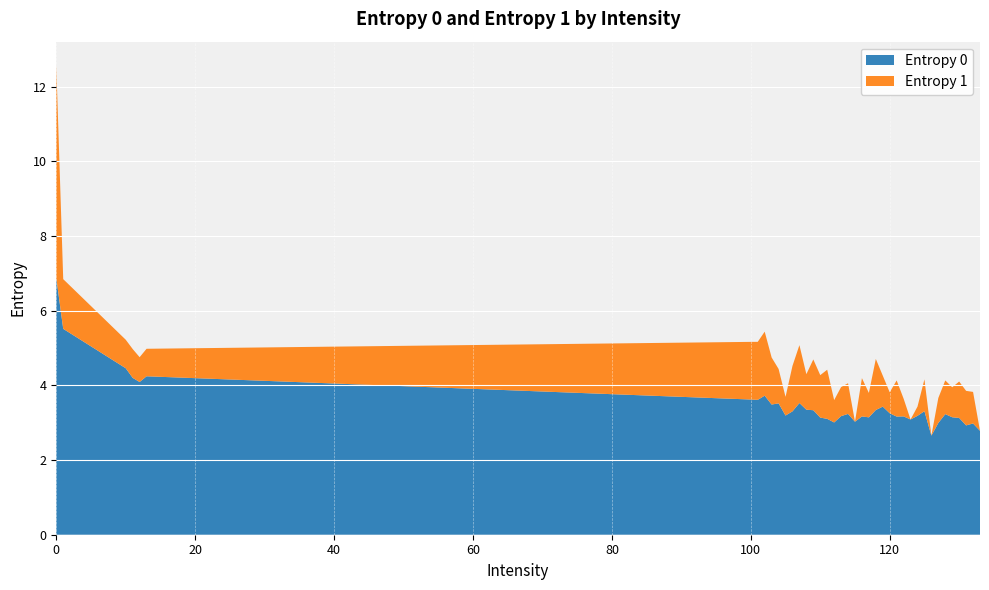

Reading left to right, list all the values displayed in this chart.

Entropy 0: 0=6.9	1=5.5	10=4.5	11=4.2	12=4.1	13=4.2	100=3.6	101=3.6	102=3.7	103=3.5	104=3.5	105=3.2	106=3.3	107=3.5	108=3.3	109=3.3	110=3.1	111=3.1	112=3.0	113=3.2	114=3.2	115=3.0	116=3.2	117=3.1	118=3.3	119=3.4	120=3.3	121=3.2	122=3.2	123=3.1	124=3.2	125=3.3	126=2.7	127=3.0	128=3.2	129=3.1	130=3.1	131=2.9	132=3.0	133=2.8
Entropy 1: 0=5.7	1=1.3	10=0.8	11=0.8	12=0.7	13=0.7	100=1.5	101=1.6	102=1.7	103=1.3	104=0.9	105=0.5	106=1.2	107=1.6	108=1.0	109=1.4	110=1.1	111=1.3	112=0.6	113=0.8	114=0.8	115=0.0	116=1.0	117=0.7	118=1.4	119=0.8	120=0.6	121=1.0	122=0.5	123=0.0	124=0.2	125=0.9	126=0.0	127=0.7	128=0.9	129=0.8	130=1.0	131=0.9	132=0.8	133=0.0